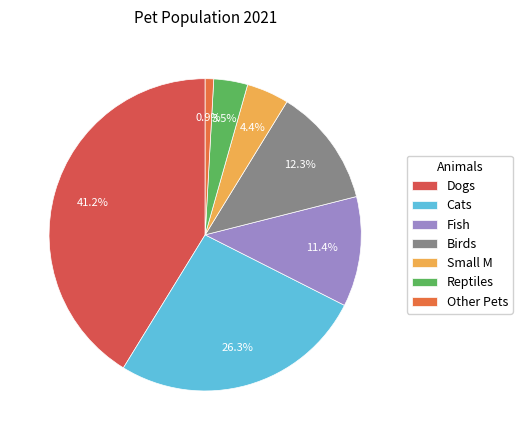

Count the number of slices in the pie.

7